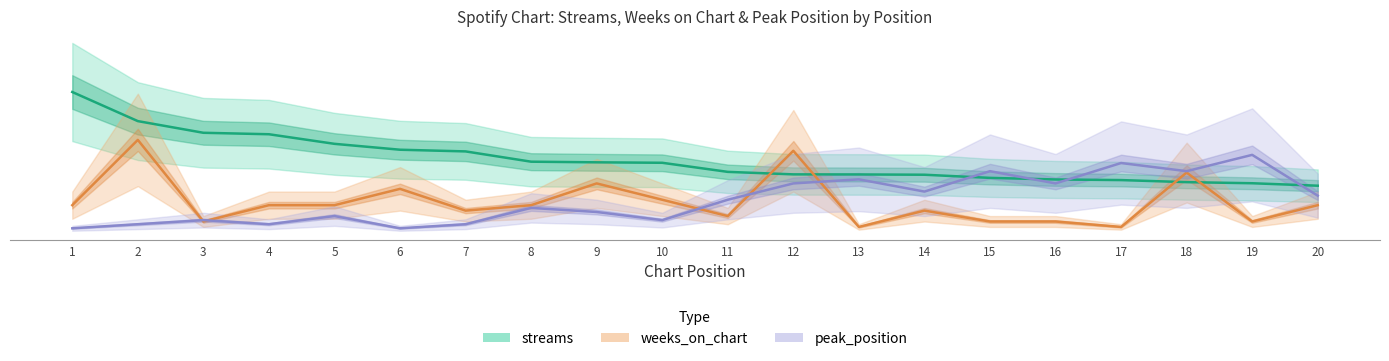

What is the minimum value shown in the chart?

150000